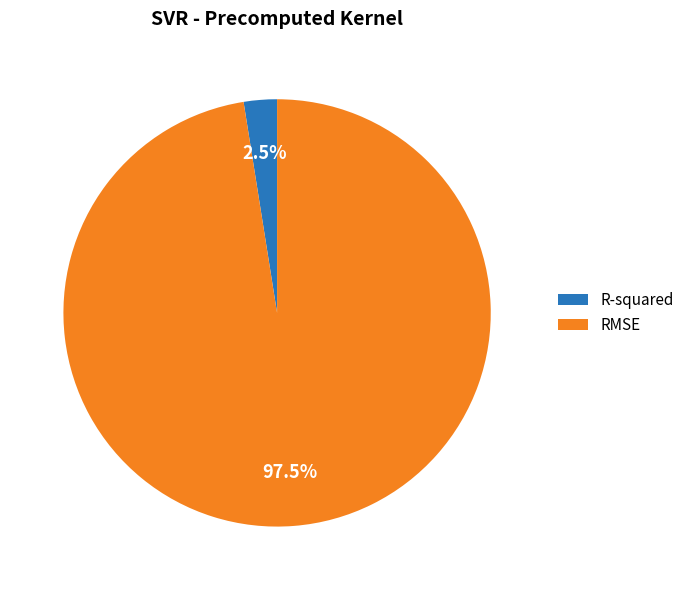

Is RMSE the majority of the pie?

Yes